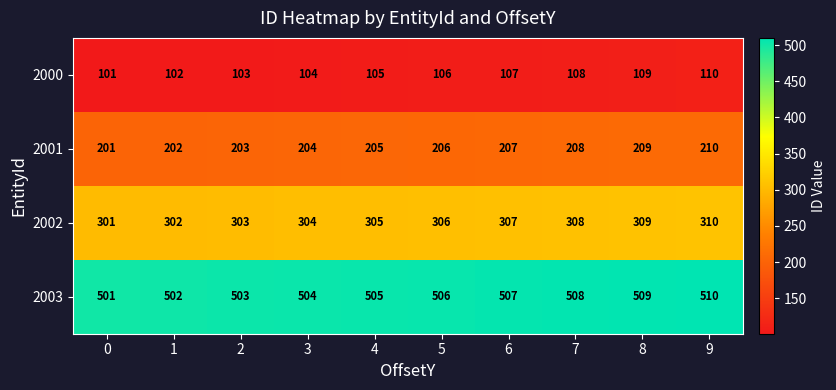

List the series in order of their peak value, lowest first.

2000, 2001, 2002, 2003